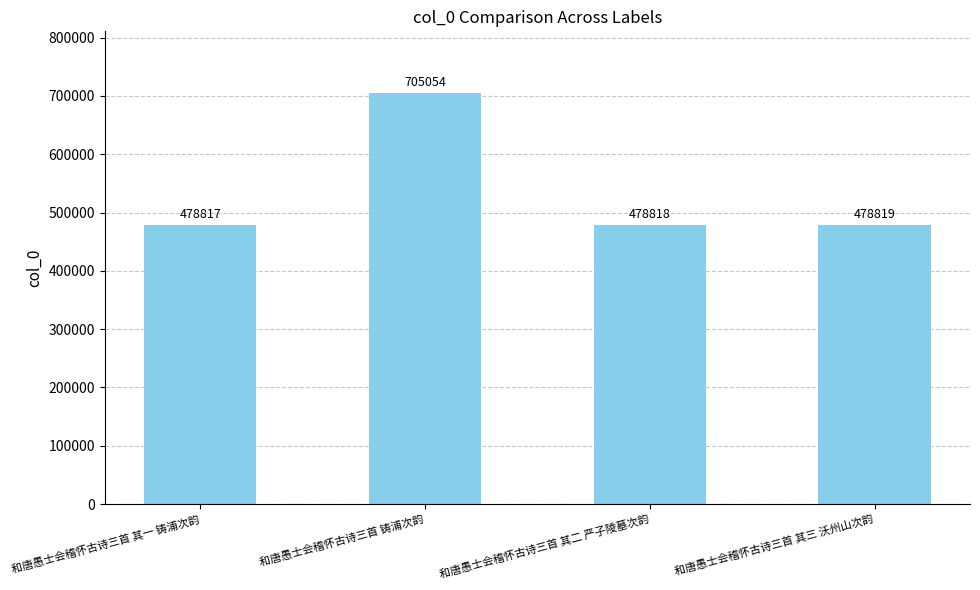

Are the bars horizontal?

No